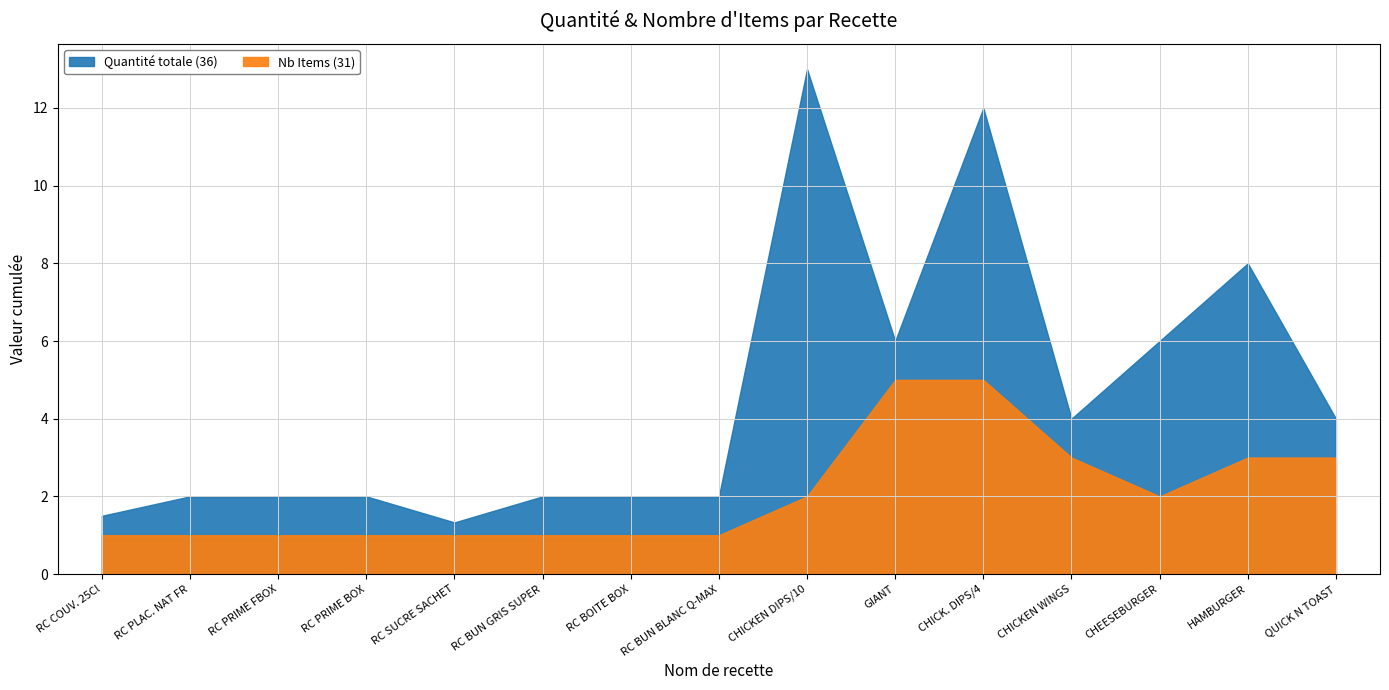

True or false: Quantité totale has a value of 1.6 at QUICK N TOAST.

False